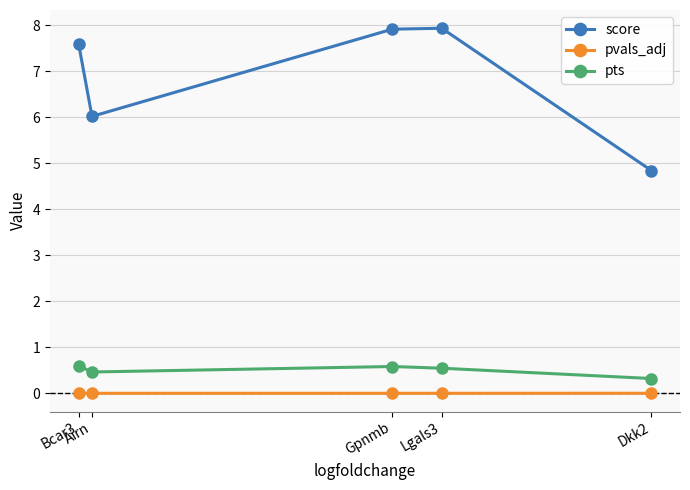

Which series has the largest range (max minus min)?

score